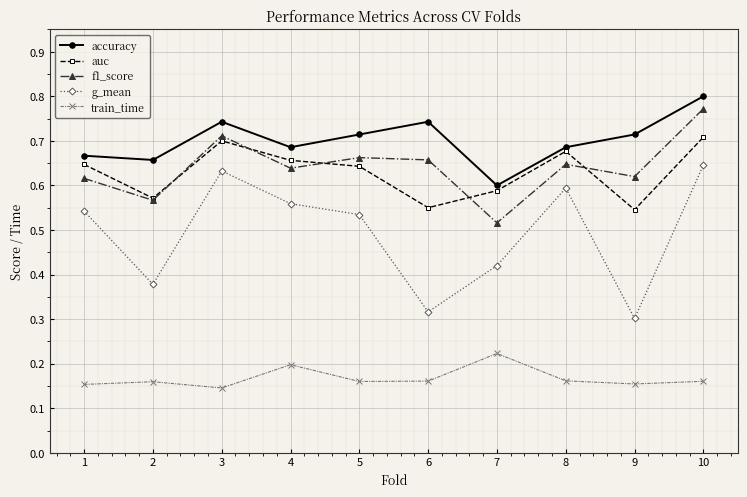

Is the value of train_time at 4 greater than the value of g_mean at 4?

No